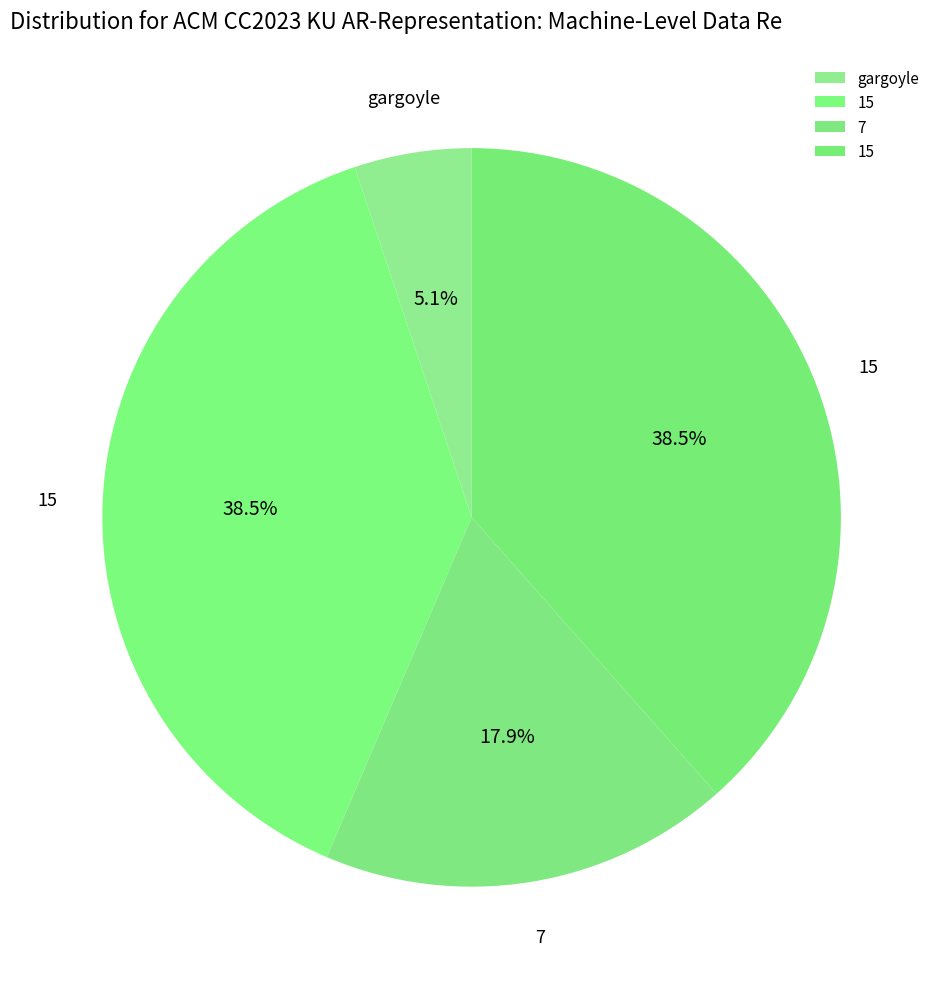

How many slices are in this pie chart?

4